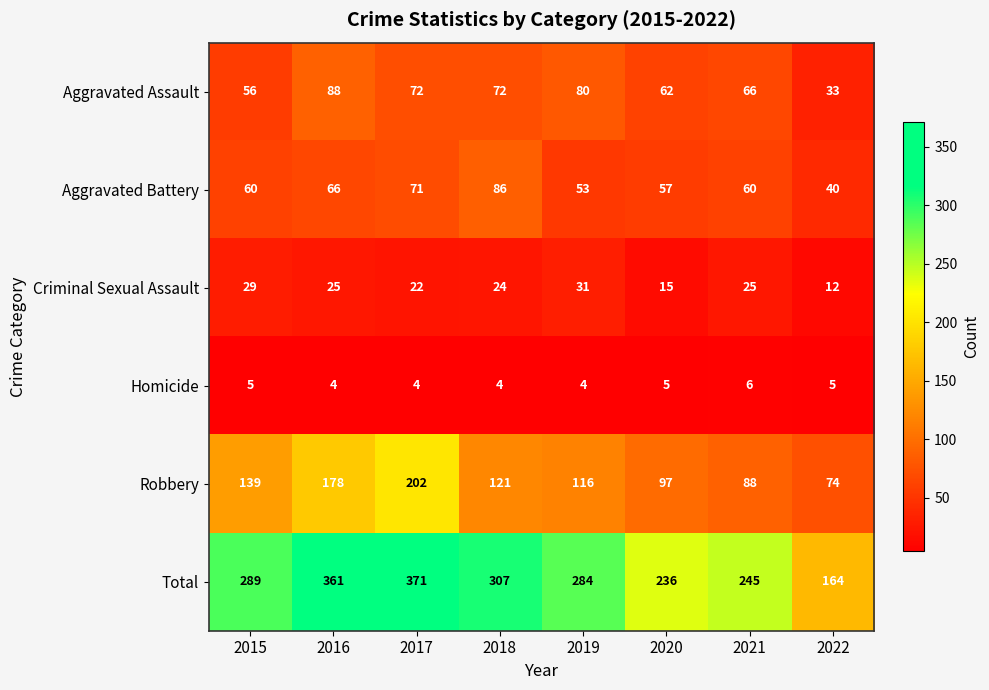

What is the smallest value displayed?

4